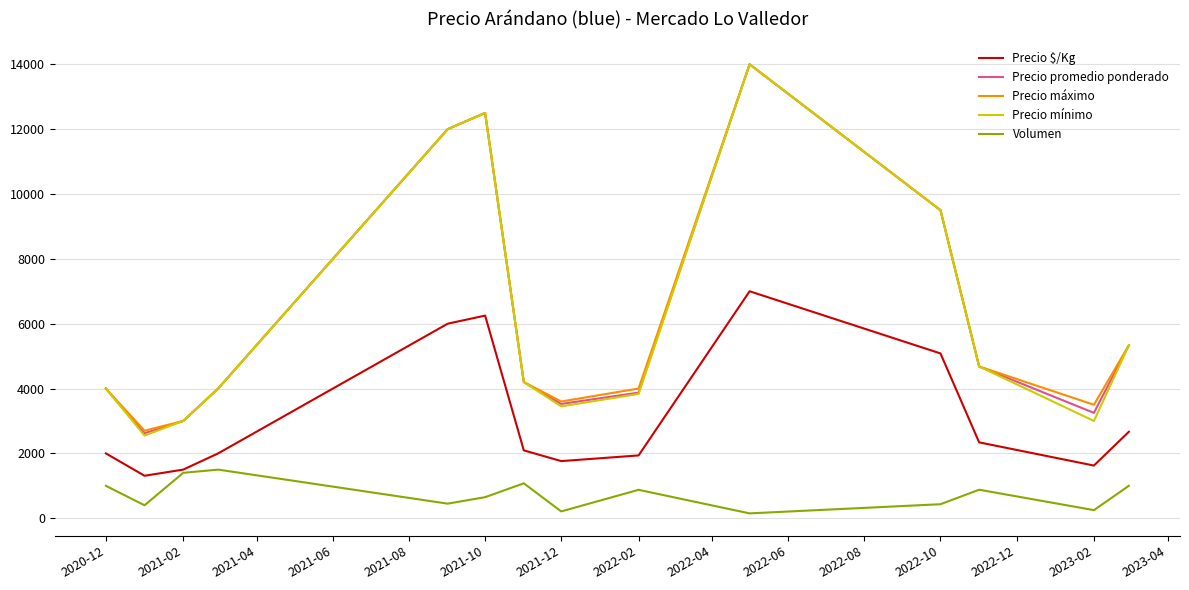

True or false: Precio máximo and Precio $/Kg cross at least once.

False